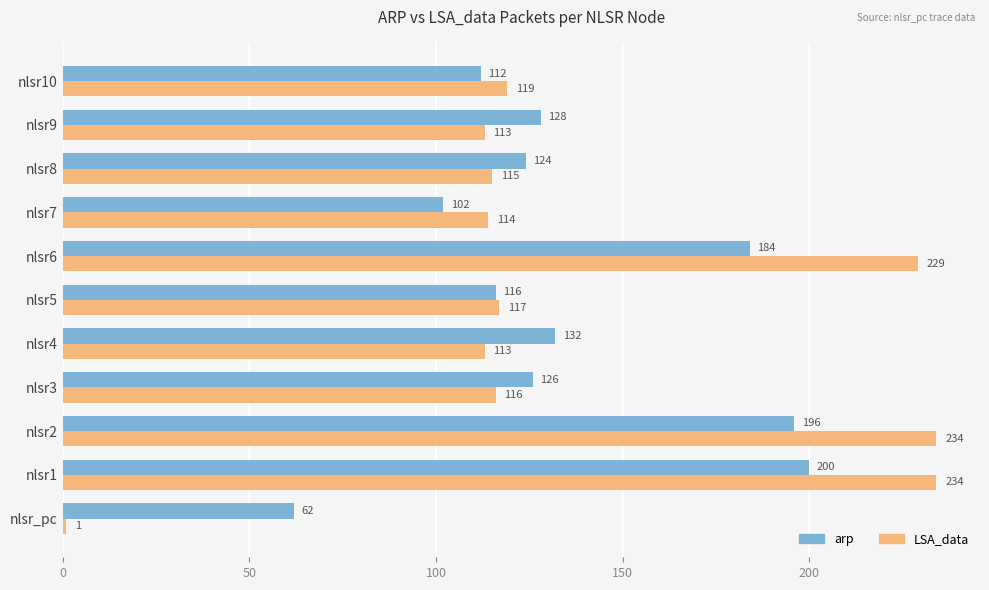

Where is arp nearest to the value 131?

nlsr4